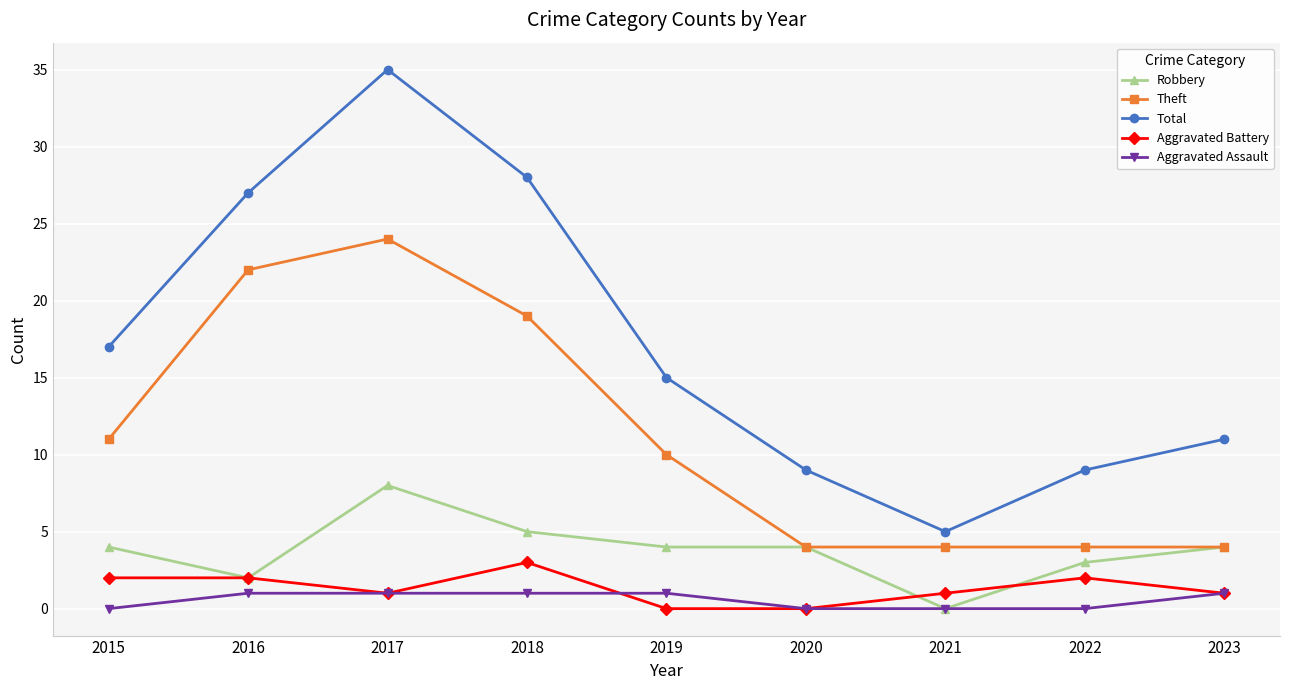

Between 2015 and 2023, which series saw the biggest shift?

Theft